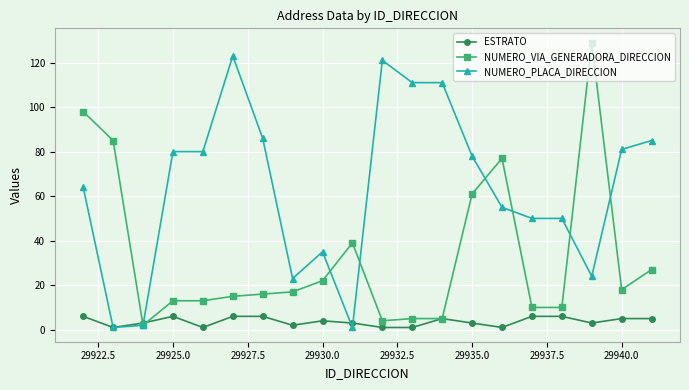

List the series in order of their peak value, highest first.

NUMERO_VIA_GENERADORA_DIRECCION, NUMERO_PLACA_DIRECCION, ESTRATO